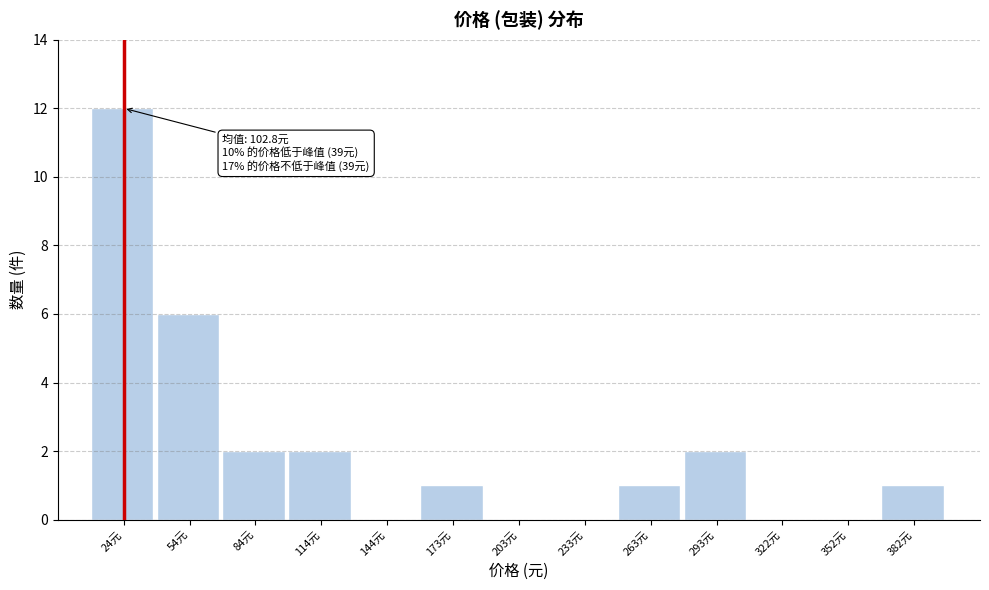

Reading left to right, list all the values displayed in this chart.

24元=12	54元=6	84元=2	114元=2	144元=0	173元=1	203元=0	233元=0	263元=1	293元=2	322元=0	352元=0	382元=1